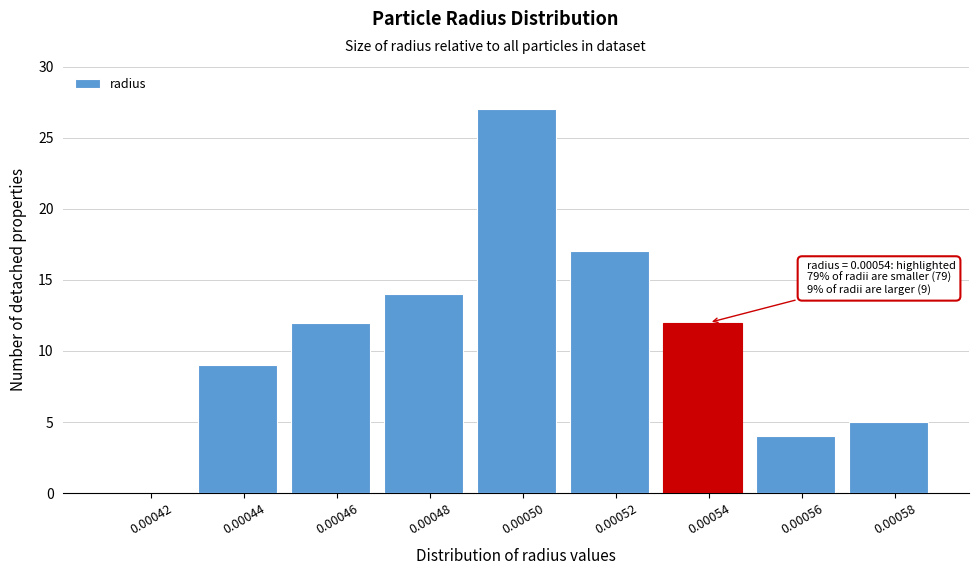

Reading left to right, list all the values displayed in this chart.

0.00042=0	0.00044=9	0.00046=12	0.00048=14	0.00050=27	0.00052=17	0.00054=12	0.00056=4	0.00058=5